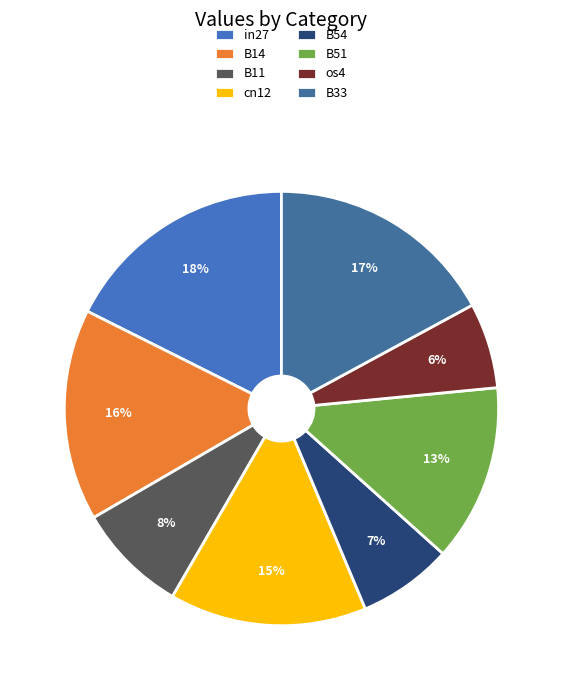

To the nearest percent, what is the difference between the B54 and os4 slice percentages?

1%